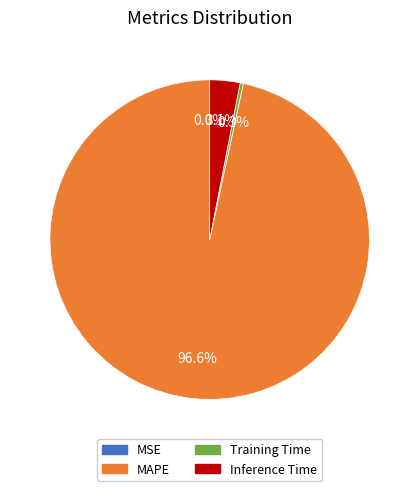

To the nearest percent, what is the difference between the Inference Time and MAPE slice percentages?

94%